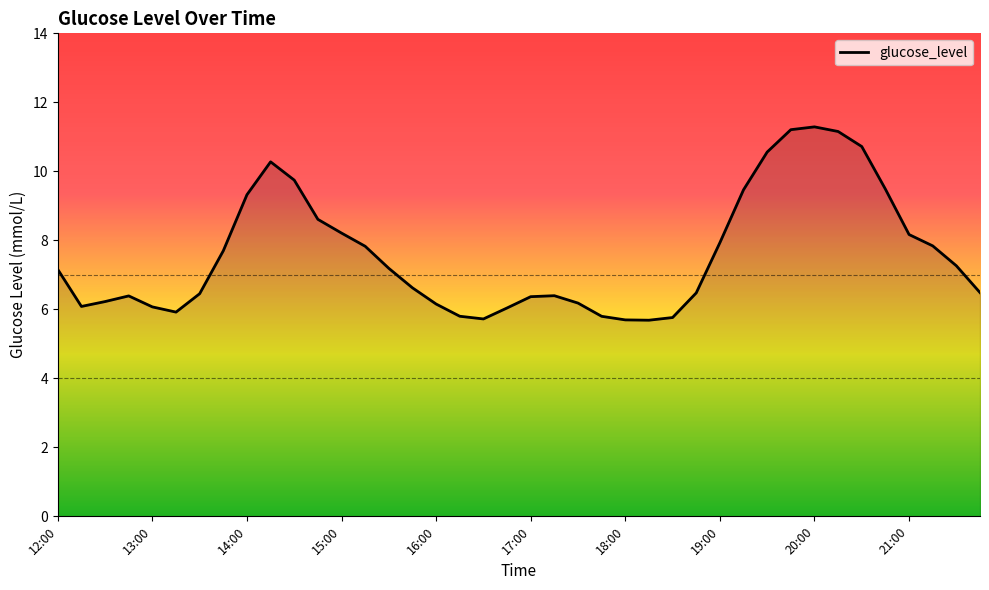

What is the smallest value displayed?

5.7